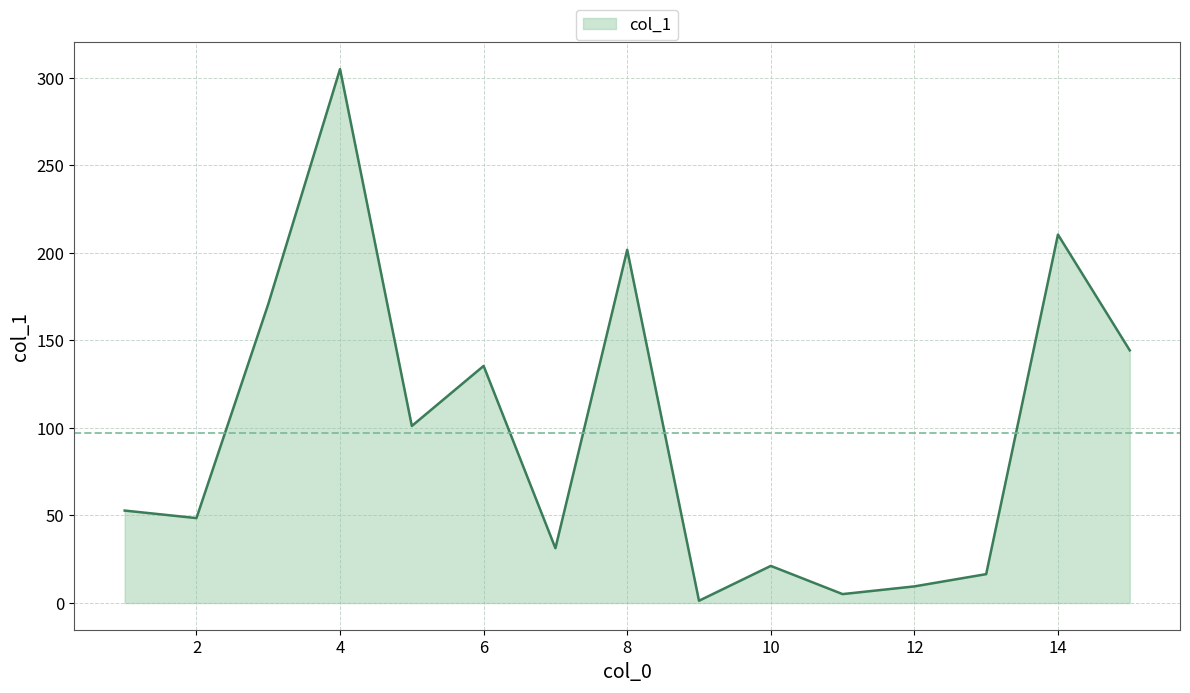

What is the greatest value displayed?

304.9